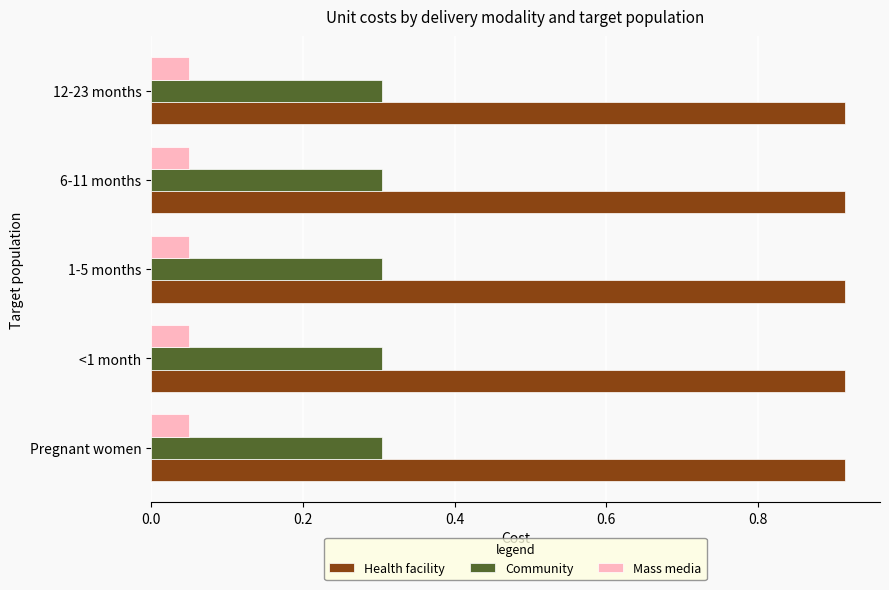

At Pregnant women, list the series in order from largest to smallest.

Health facility, Community, Mass media